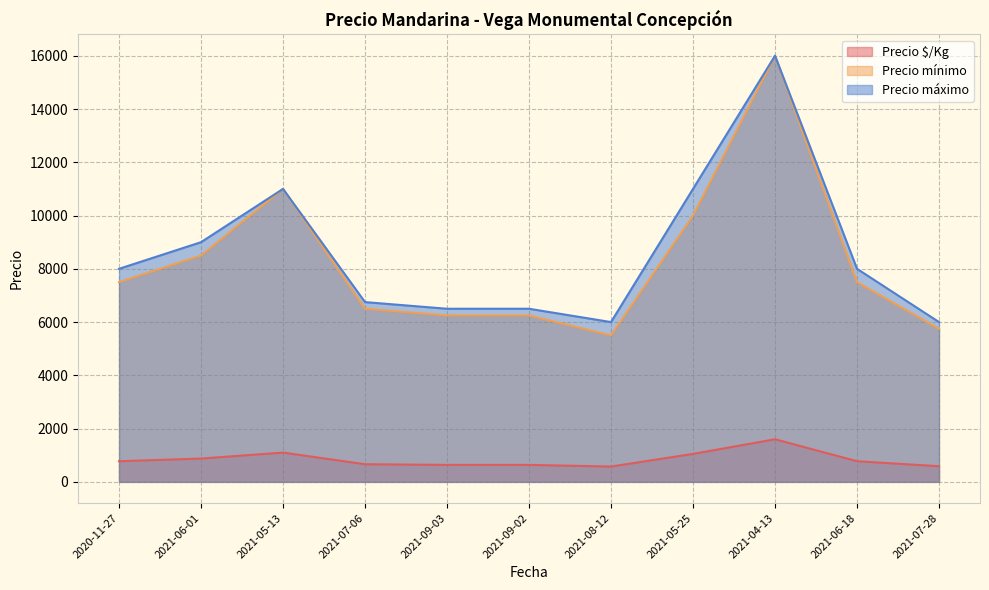

Which series has the widest spread of values?

Precio mínimo